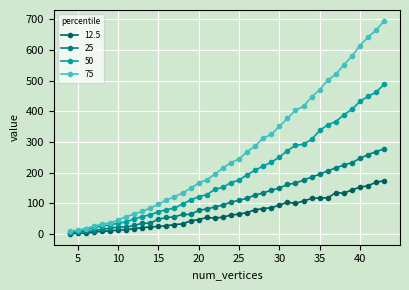

What is the maximum value shown in the chart?

696